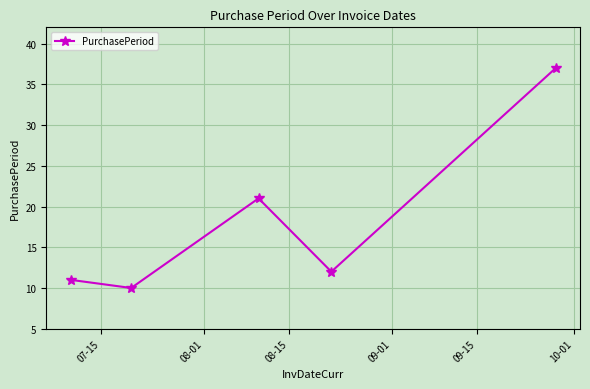

What is the average value?

18